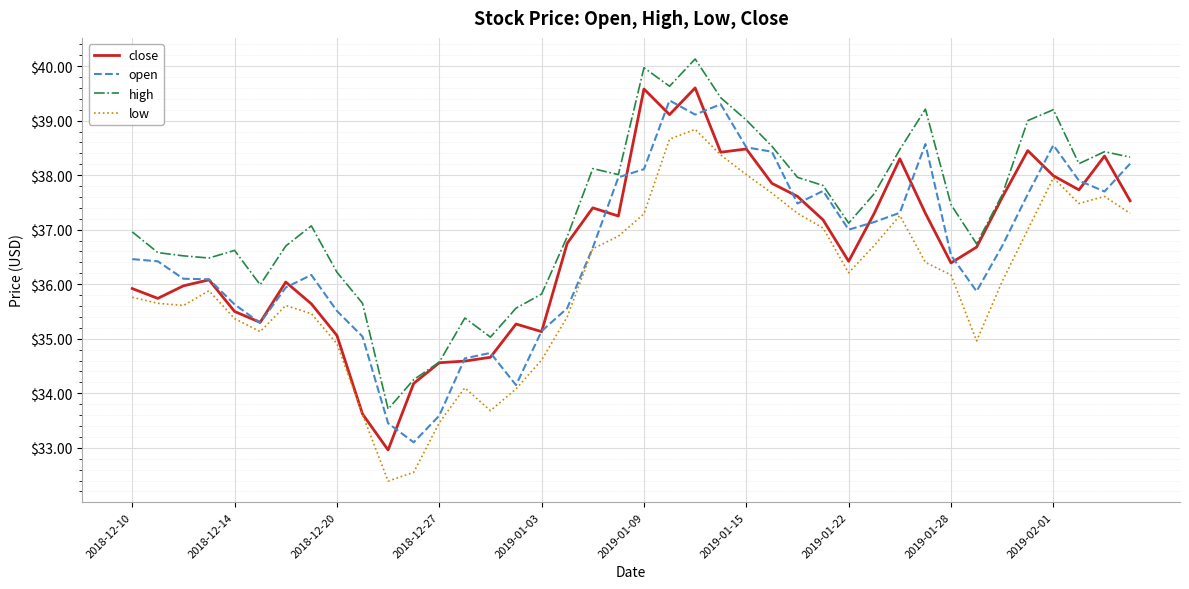

What is the maximum value shown in the chart?

40.1